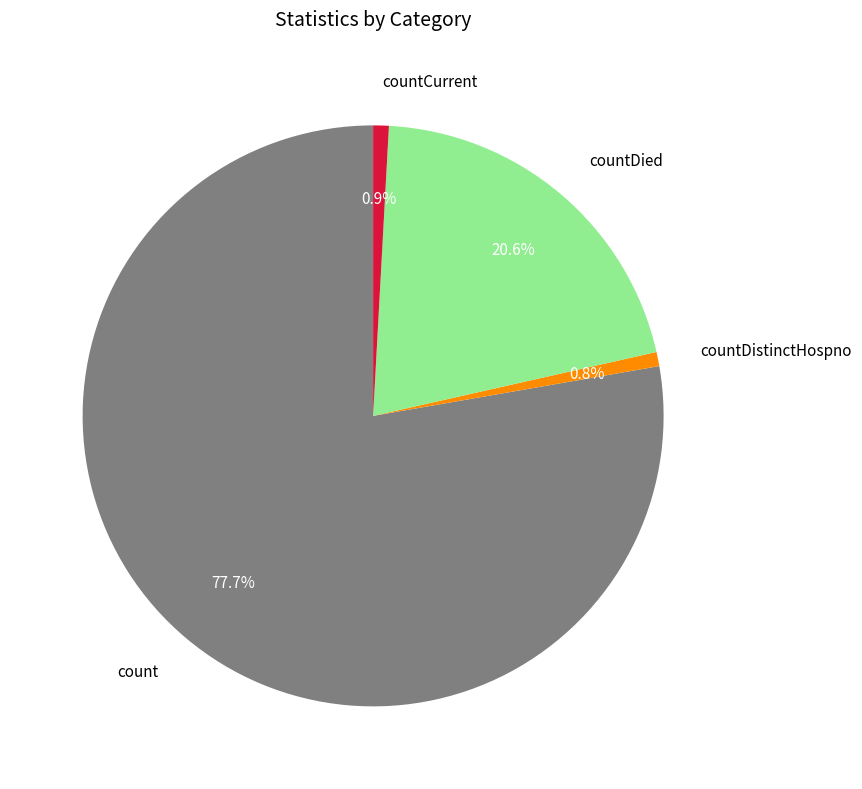

How much of the chart is everything except countDistinctHospno?

99.2%